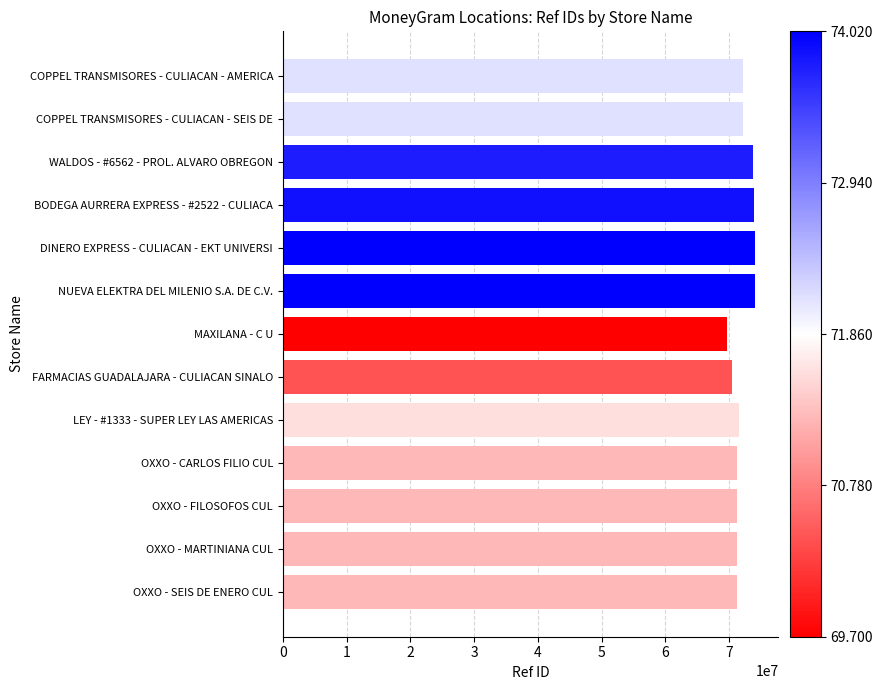

Is it true that the value at MAXILANA - C U is 99673610?

False